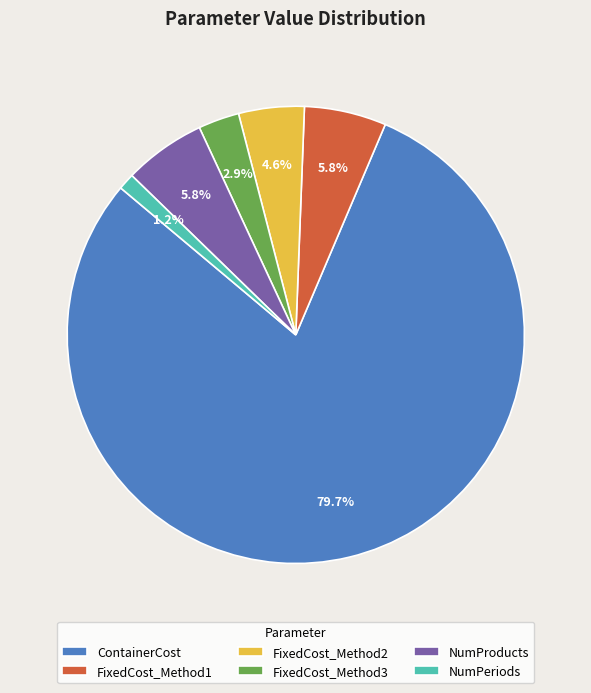

What is the majority slice?

ContainerCost